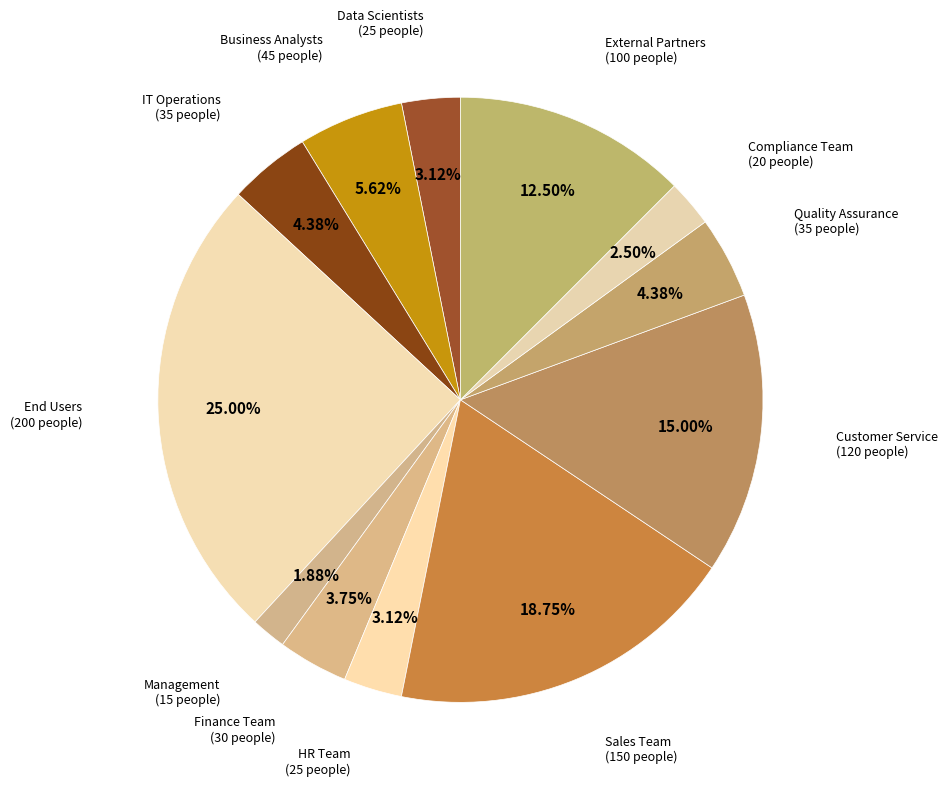

How many segments does this pie chart have?

12